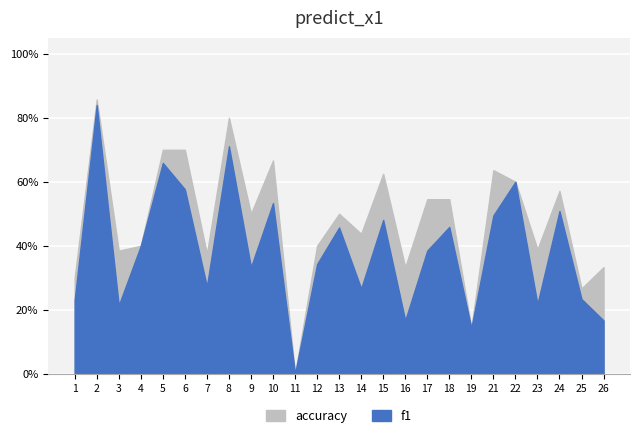

True or false: f1 and accuracy intersect in this chart.

False